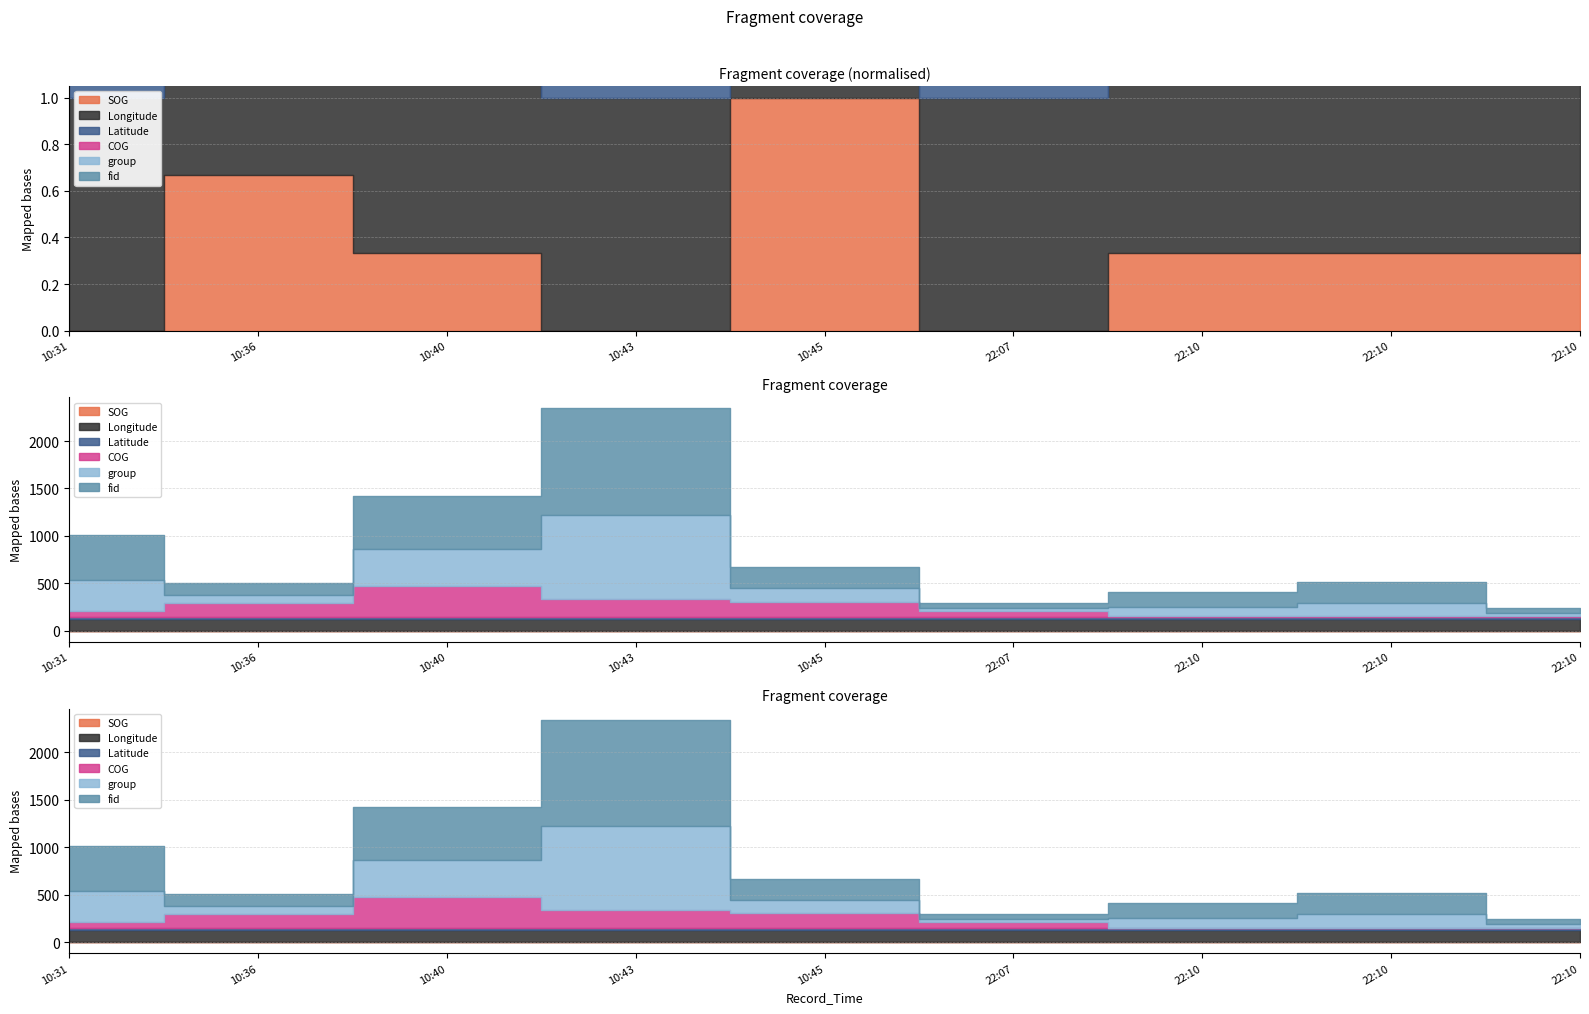

Does the chart have visible grid lines?

Yes